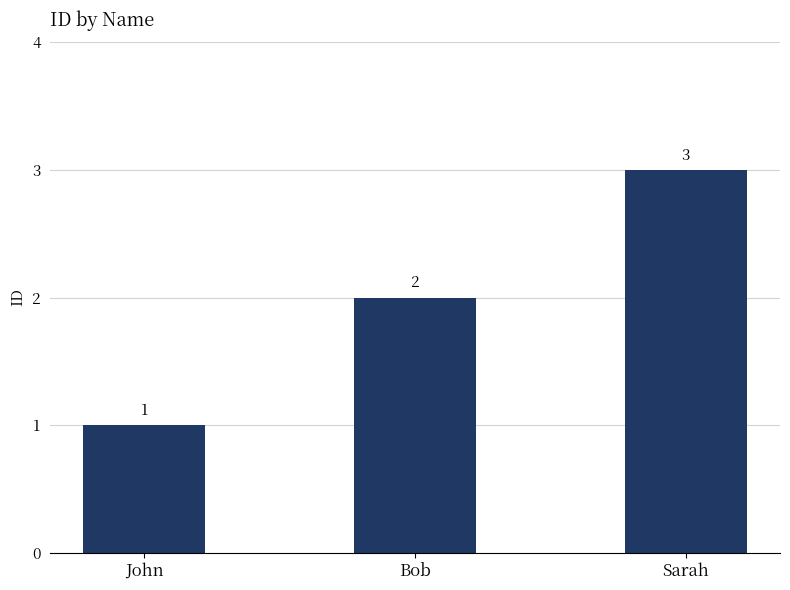

What is the change in value from John to Sarah?

+2